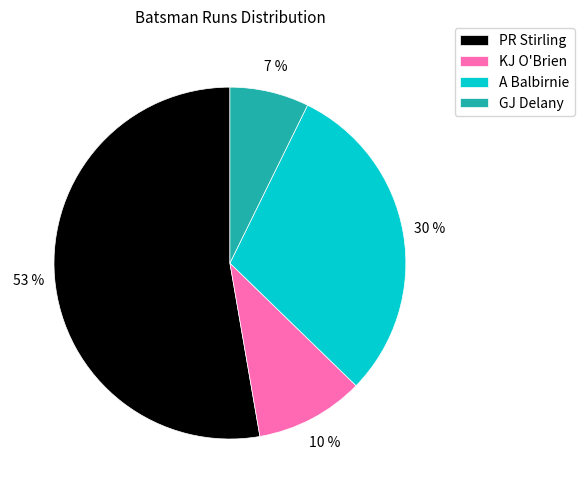

The KJ O'Brien slice represents 10% of the pie. True or false?

True